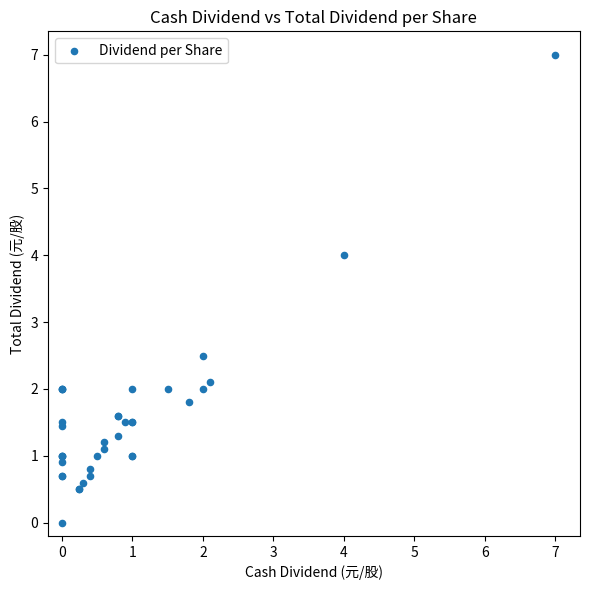

What Y value in the scatter plot is closest to 3?

2.5